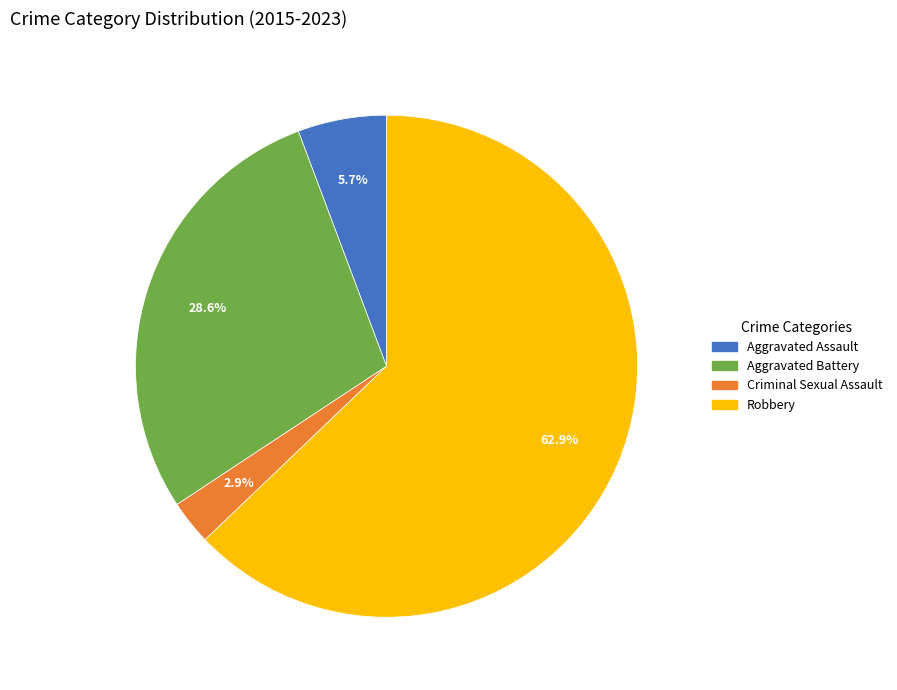

Is there a majority slice in this chart?

Yes